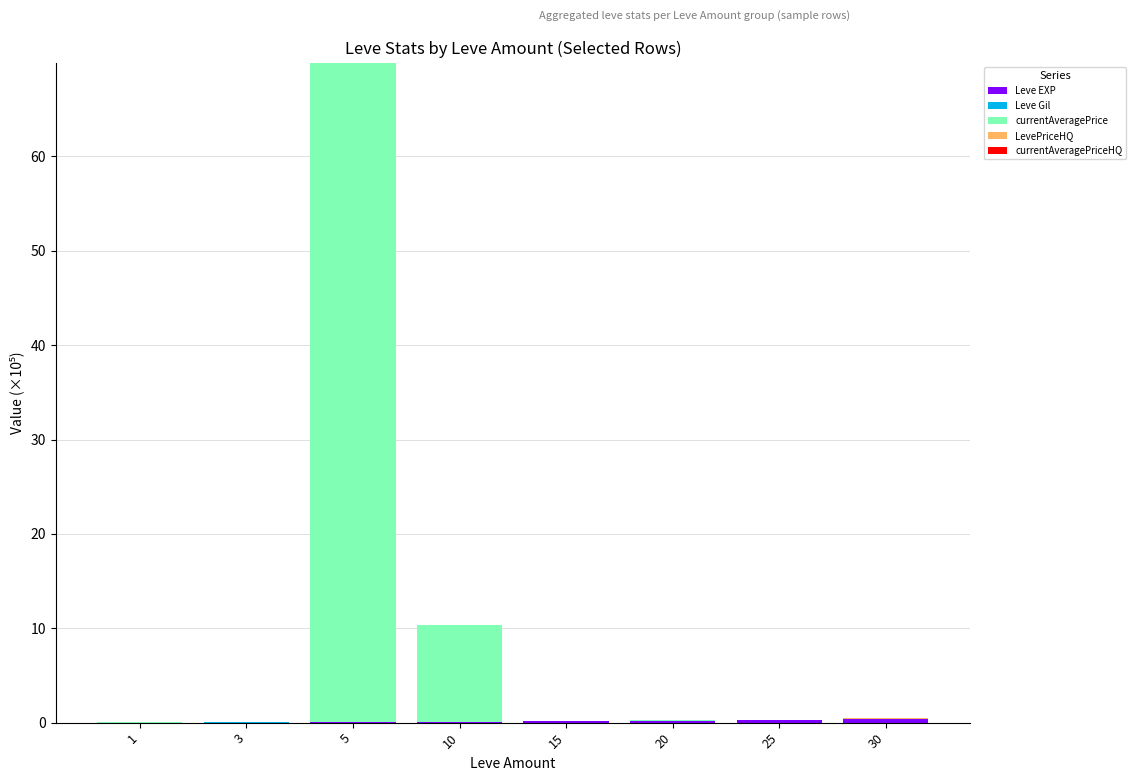

At which category is the sum across all series the highest?

5